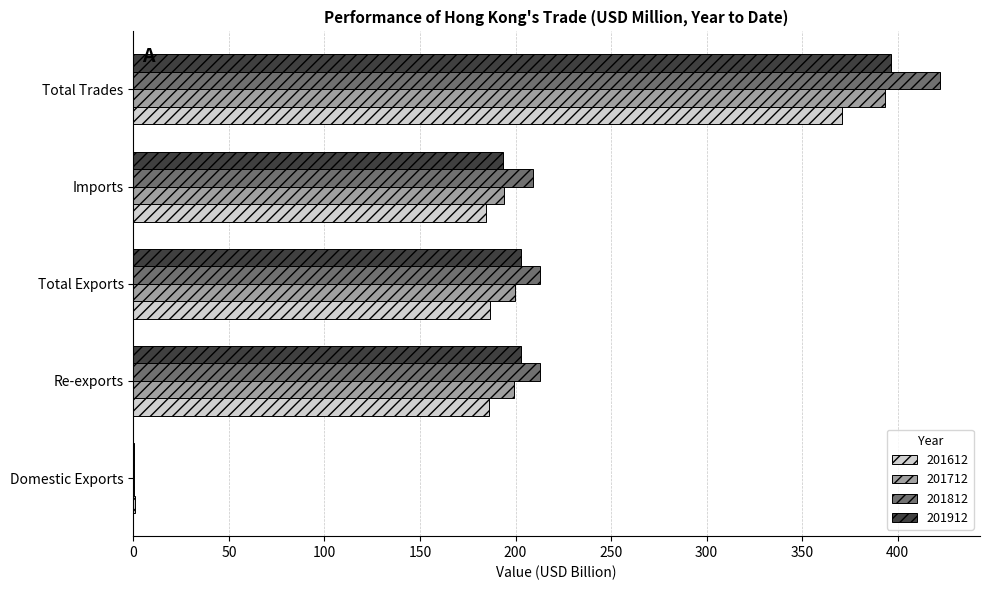

Is it true that 201912 equals 396.6 at Total Trades?

True